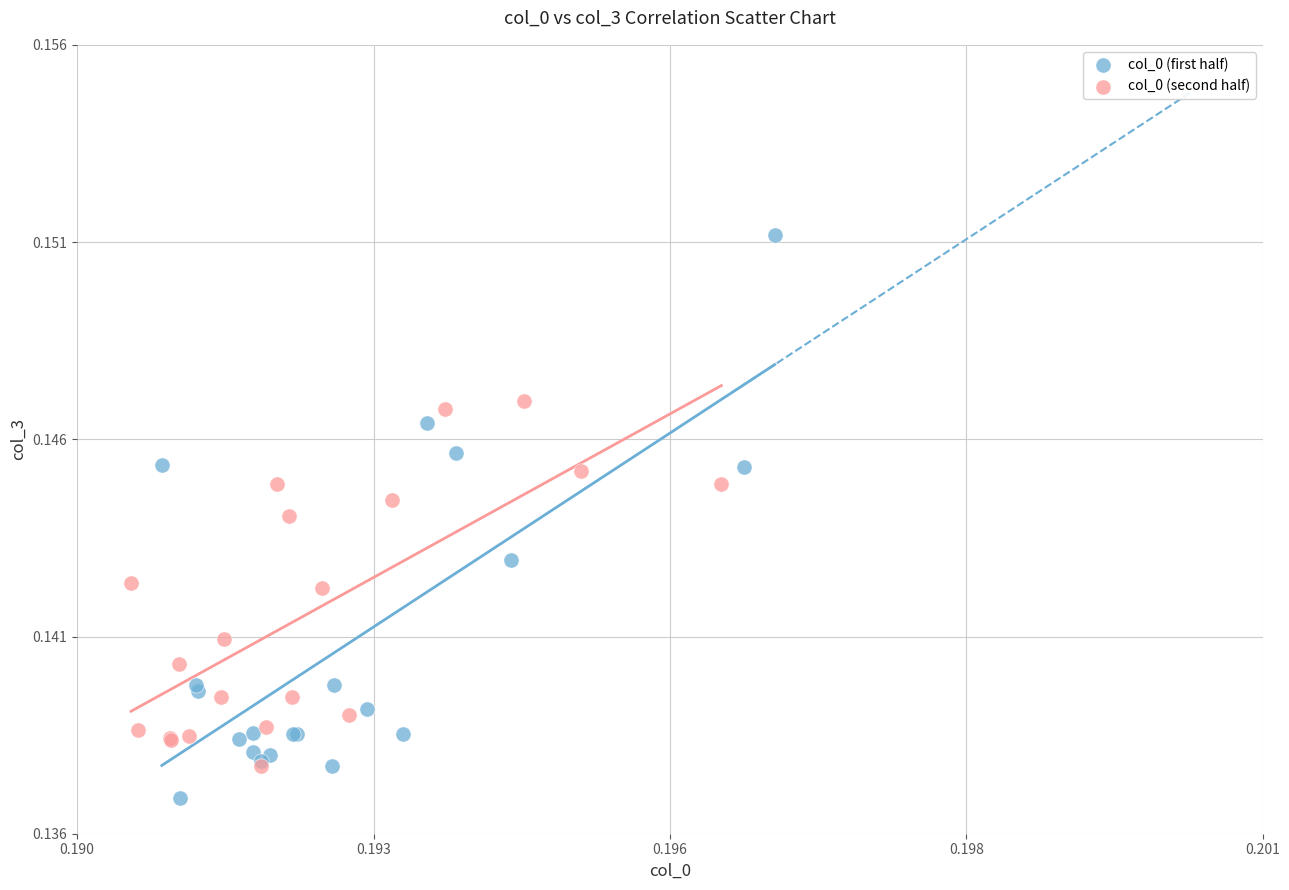

Which series contains the lowest Y value?

col_0 (first half)